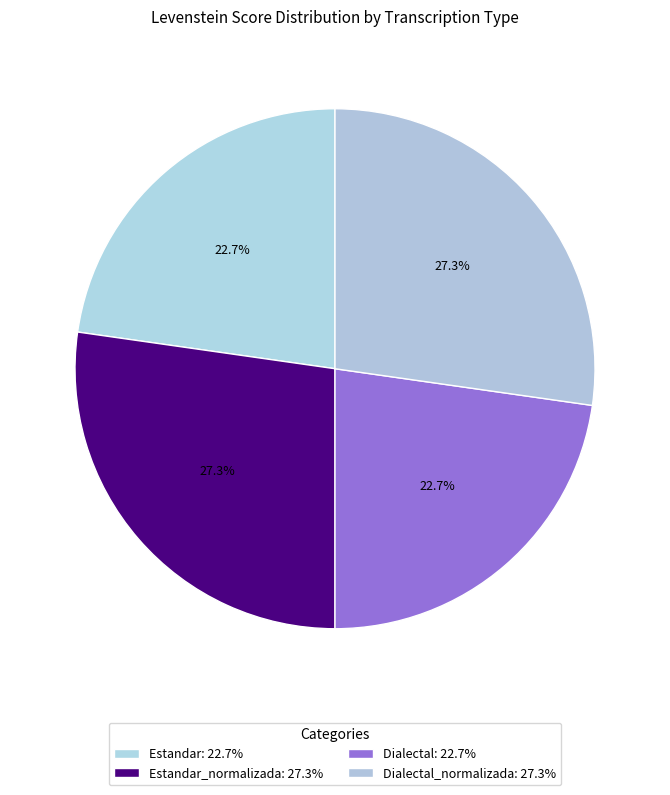

How many segments does this pie chart have?

4